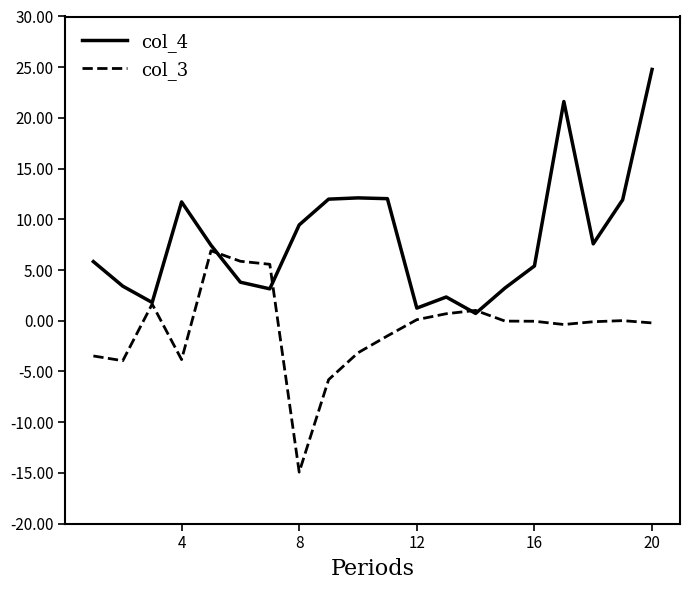

List the series in order of their peak value, highest first.

col_4, col_3